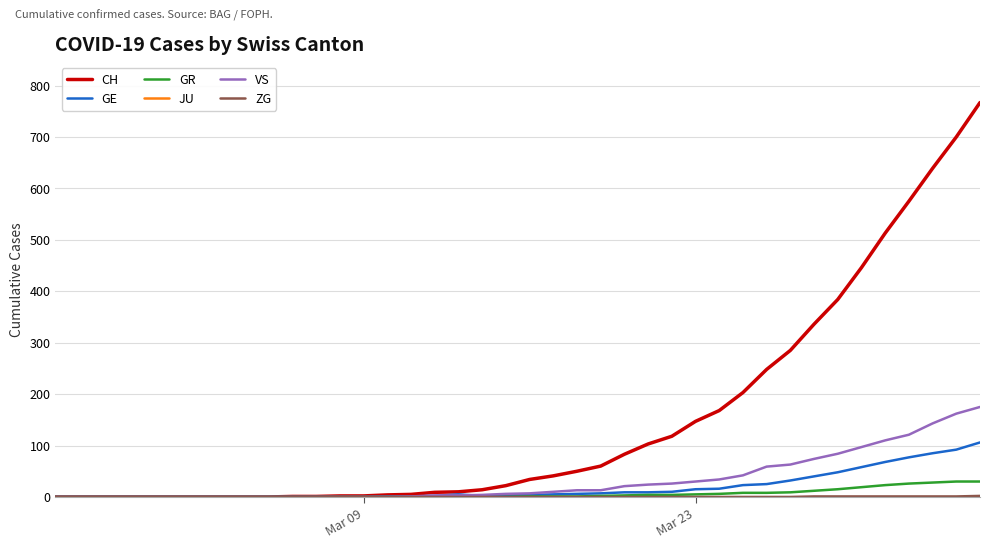

Which series has the largest total across all categories?

CH